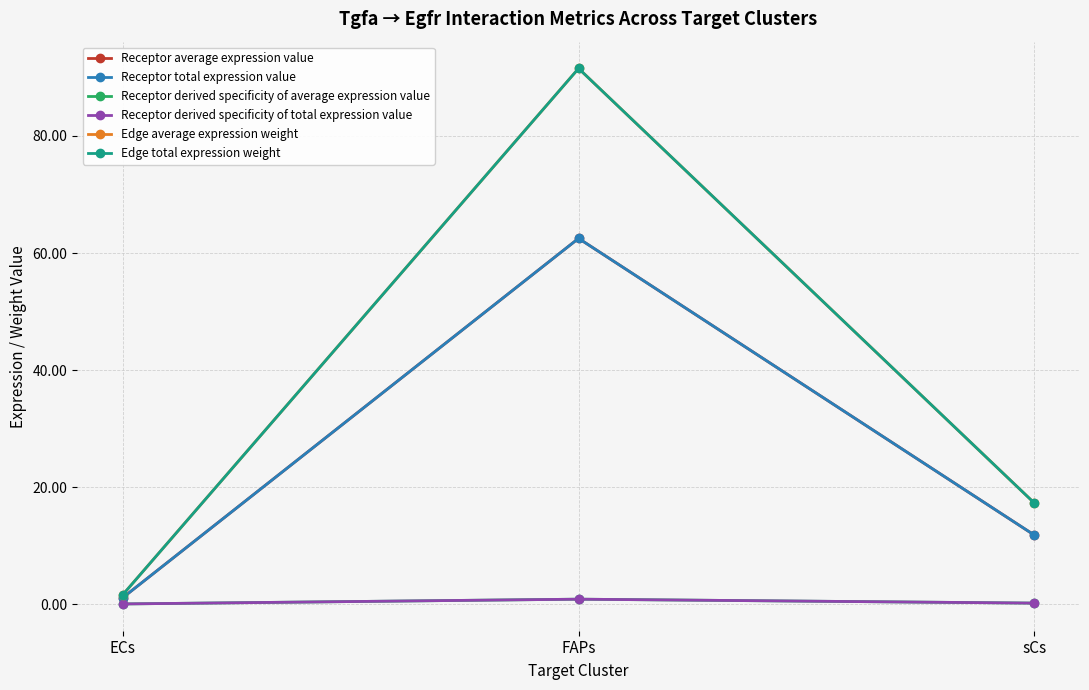

What is the spread (max minus min) of values at sCs?

17.1